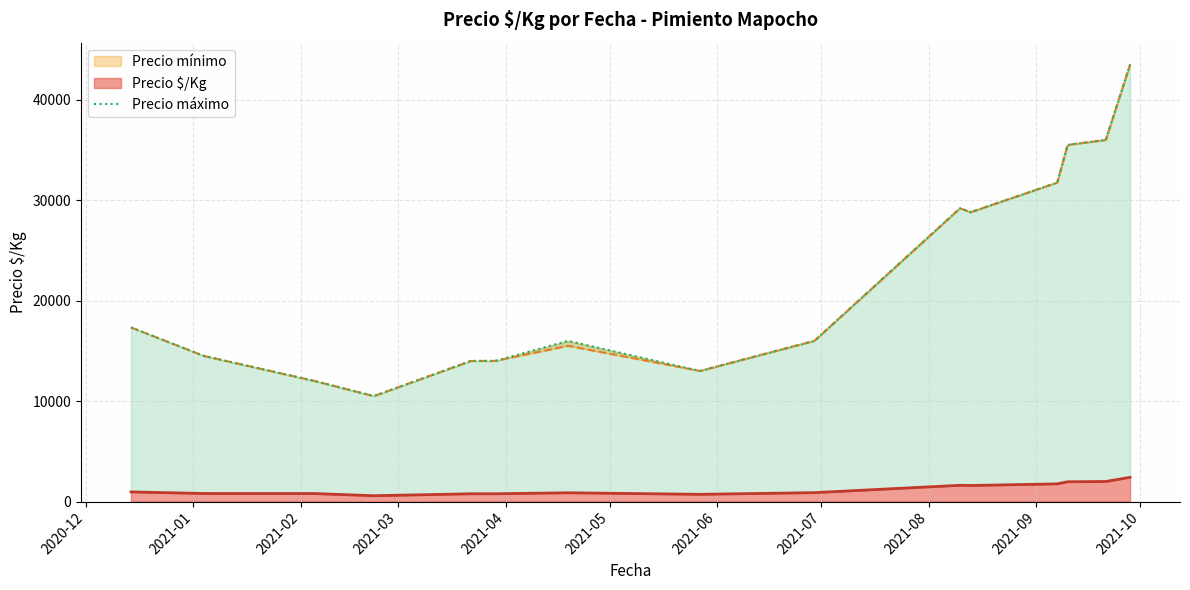

What is the maximum value for Precio $/Kg?

2416.5